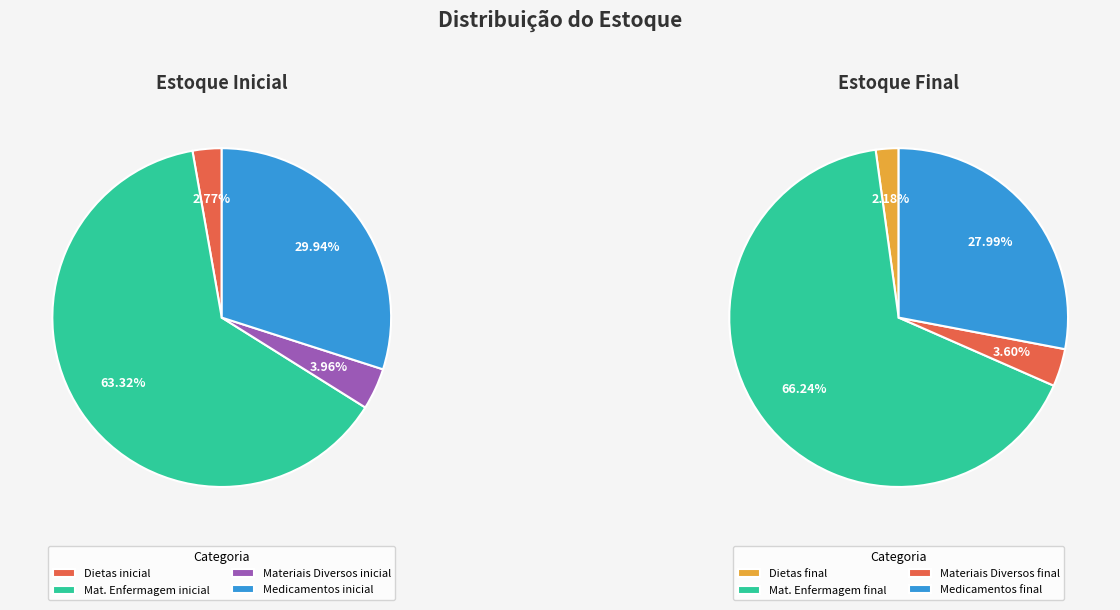

How many slices are in this pie chart?

4